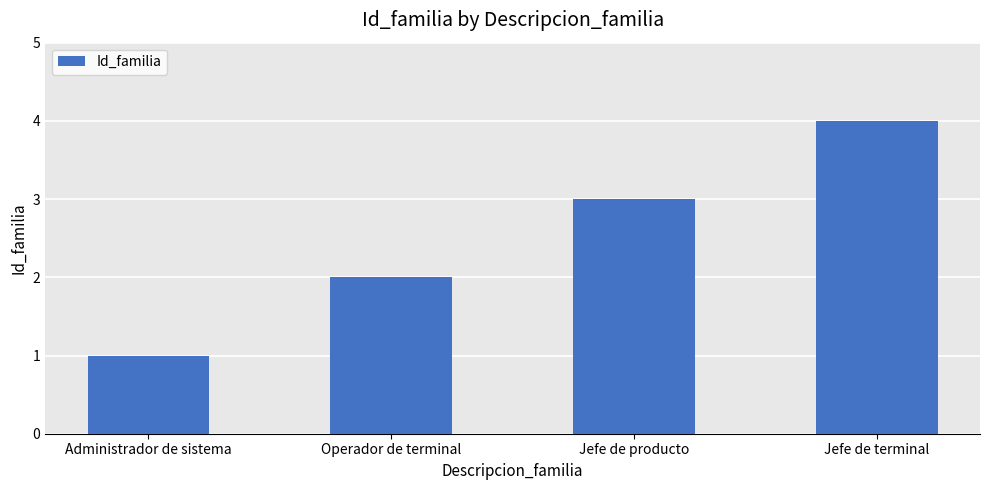

What is the sum of all values?

10